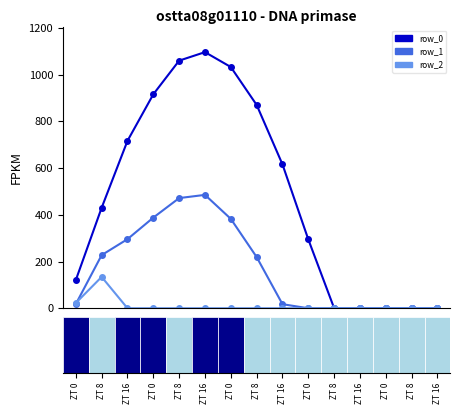

Which series has the largest range (max minus min)?

row_0